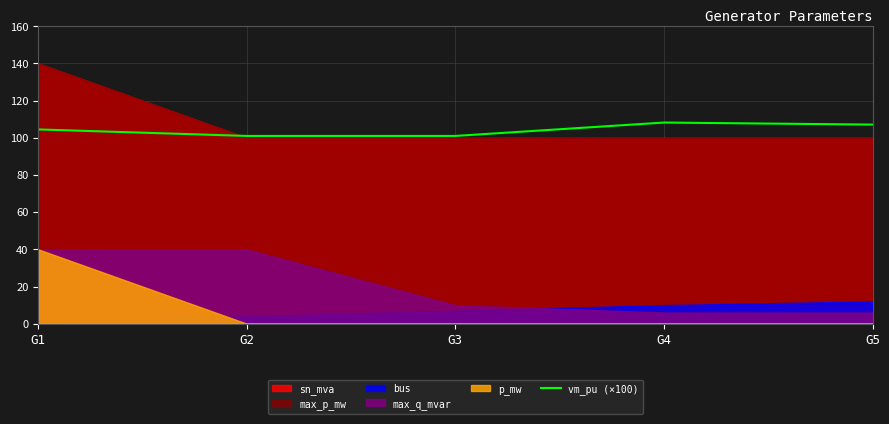

The value of vm_pu (×100) at G5 is 164.2. True or false?

False